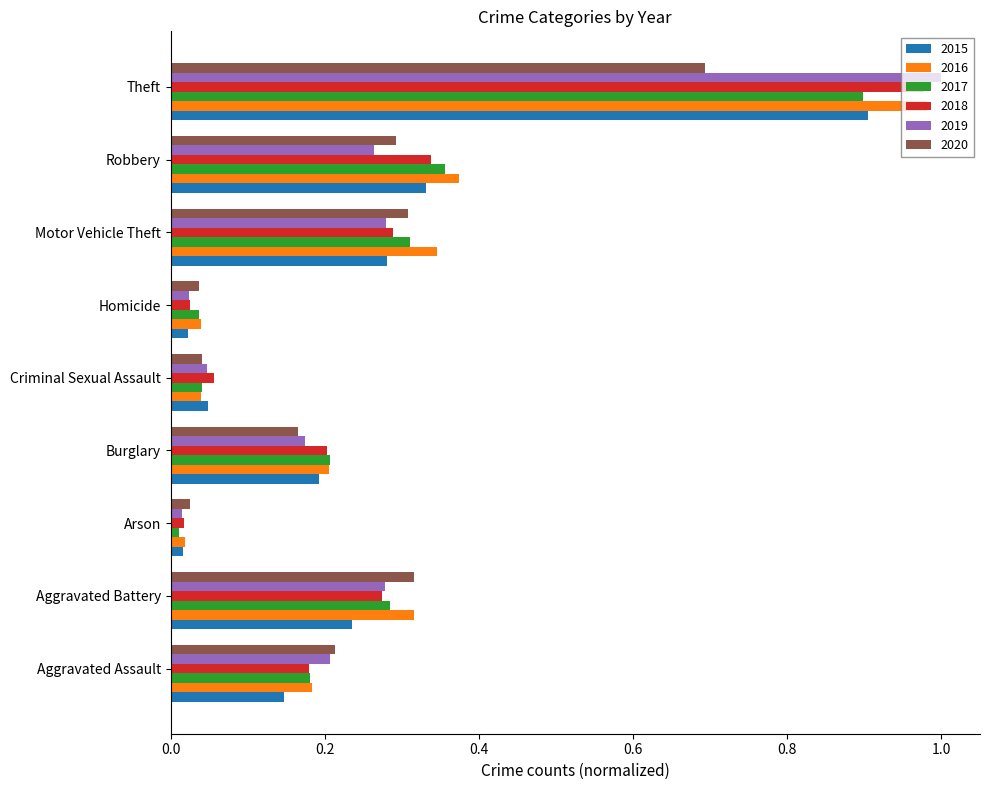

What is the sum of all 2016 values?

2.5